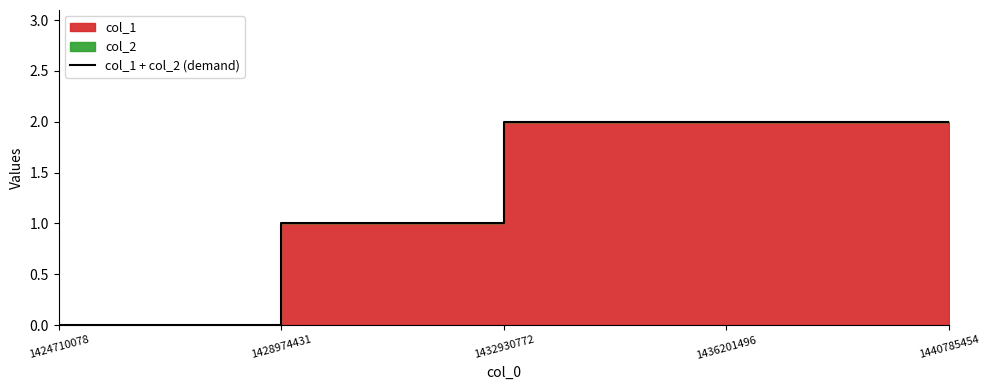

What is the maximum value shown in the chart?

2